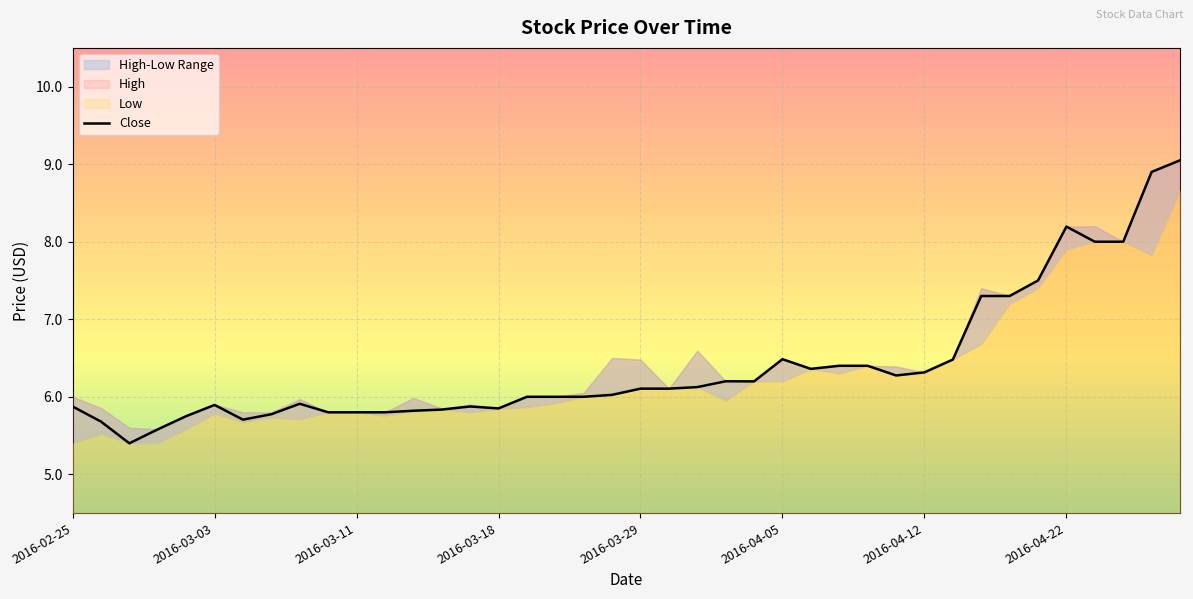

What is the maximum value shown in the chart?

9.1